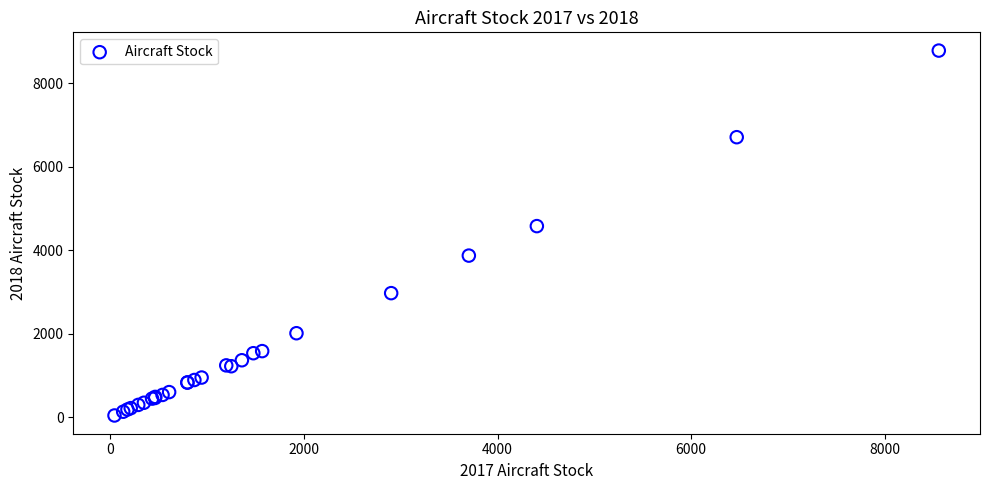

What Y value in the scatter plot is closest to 4415?

4580.6